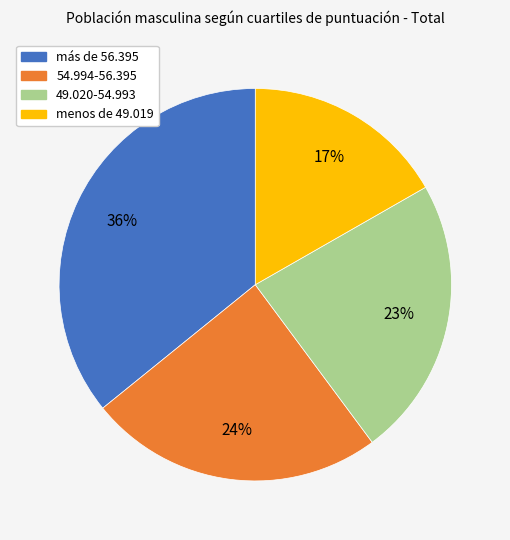

Is it true that 54.994-56.395 is 35% of the pie?

False